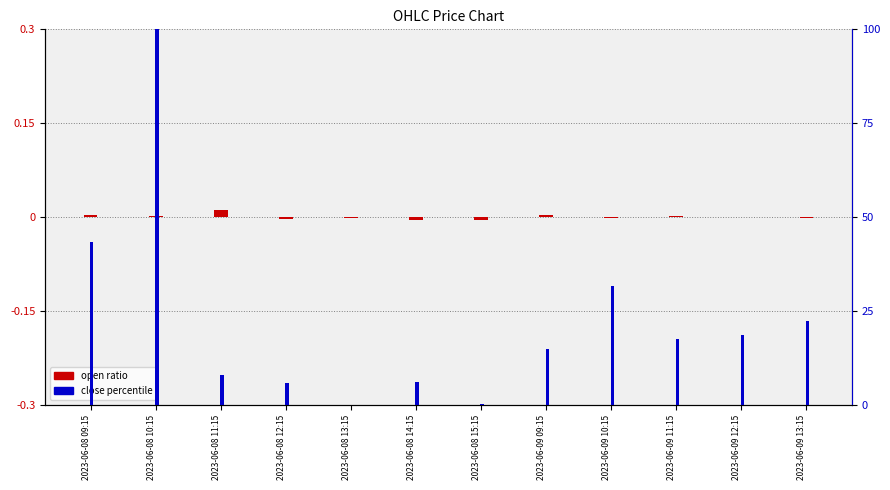

Reading right to left, extract all data points from this chart.

open ratio: -0.0	-0.0	0.1	-0.0	0.1	-0.2	-0.2	-0.1	-0.2	0.5	0.1	0.2
close percentile: 22.5	18.7	17.5	31.7	14.9	0.3	6.1	0.0	5.9	8.1	100.0	43.5